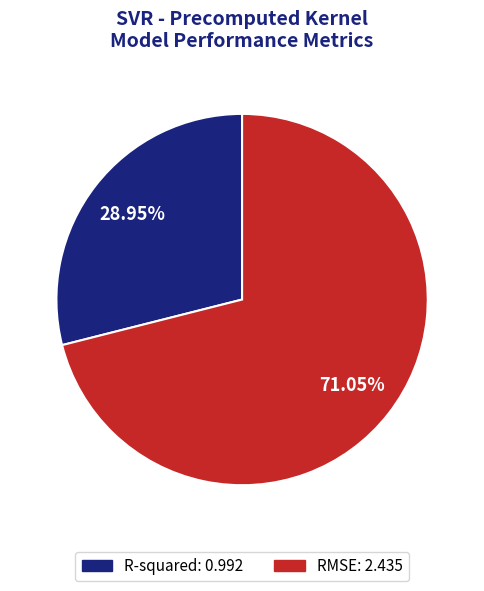

To the nearest percent, what is the combined percentage of R-squared and RMSE?

100%